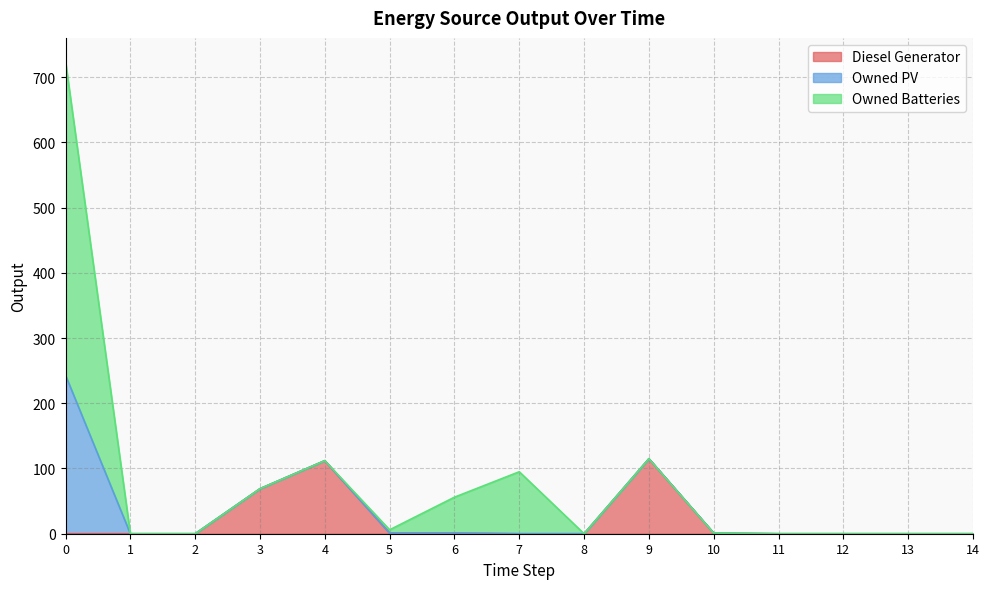

In Owned Batteries, how many points are higher than both neighbors (excluding endpoints)?

1